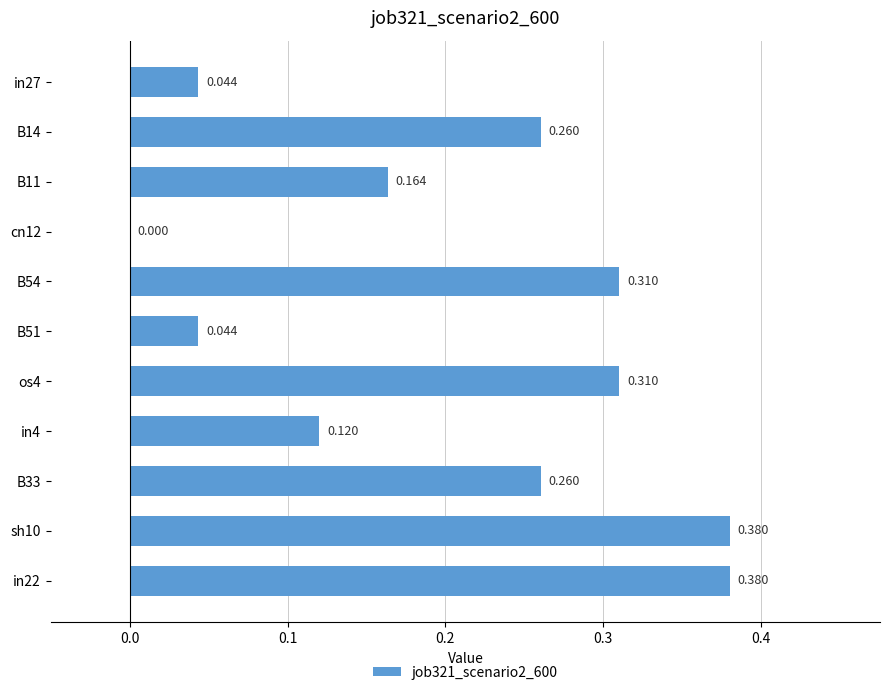

Are the bars horizontal?

Yes